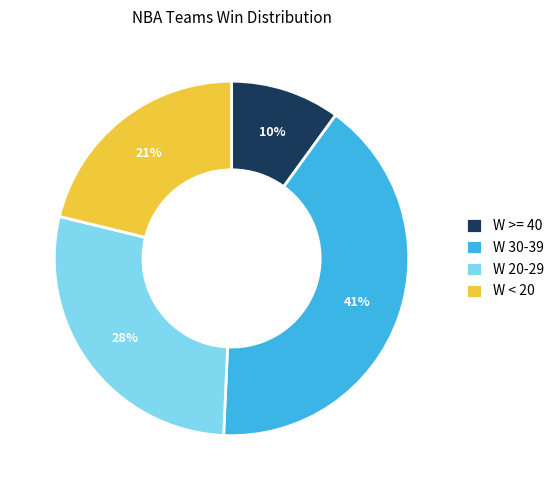

Is it true that W 20-29 is 42% of the pie?

False